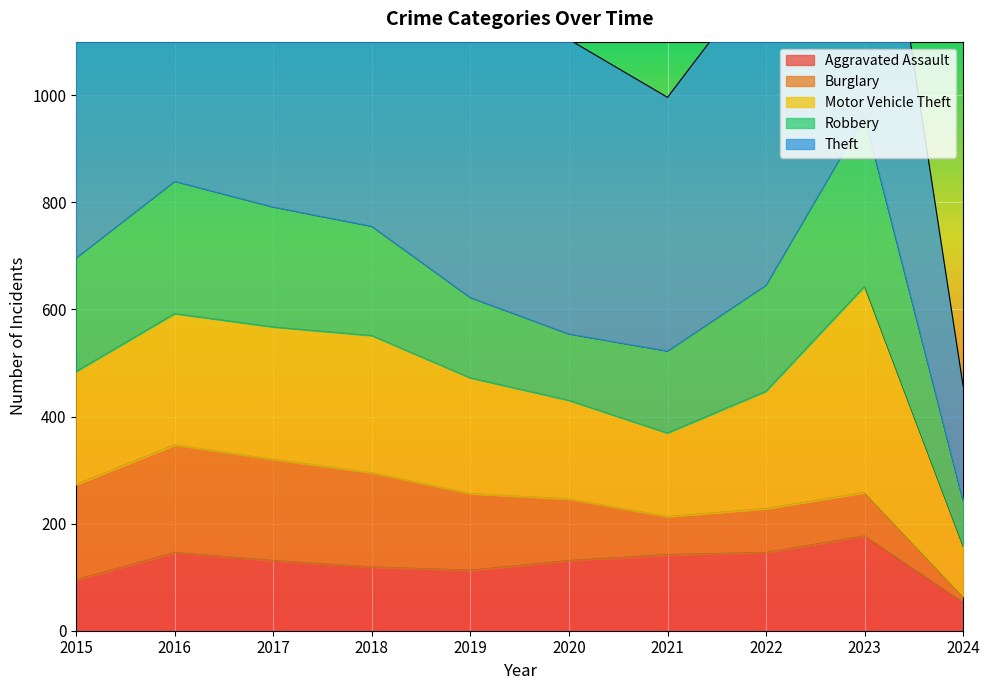

True or false: Robbery has a value of 152 at 2016.

False